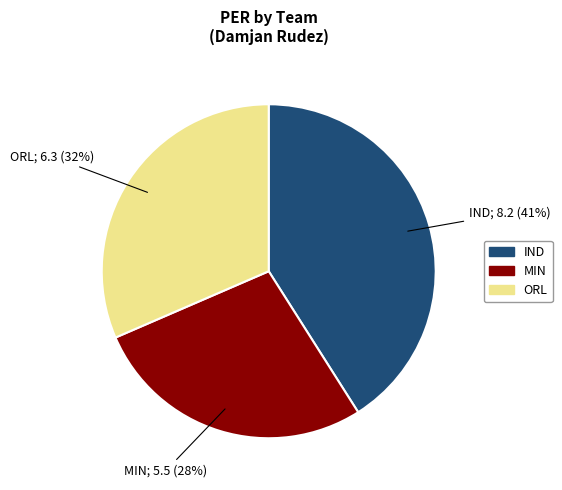

Does any single category account for the majority?

No